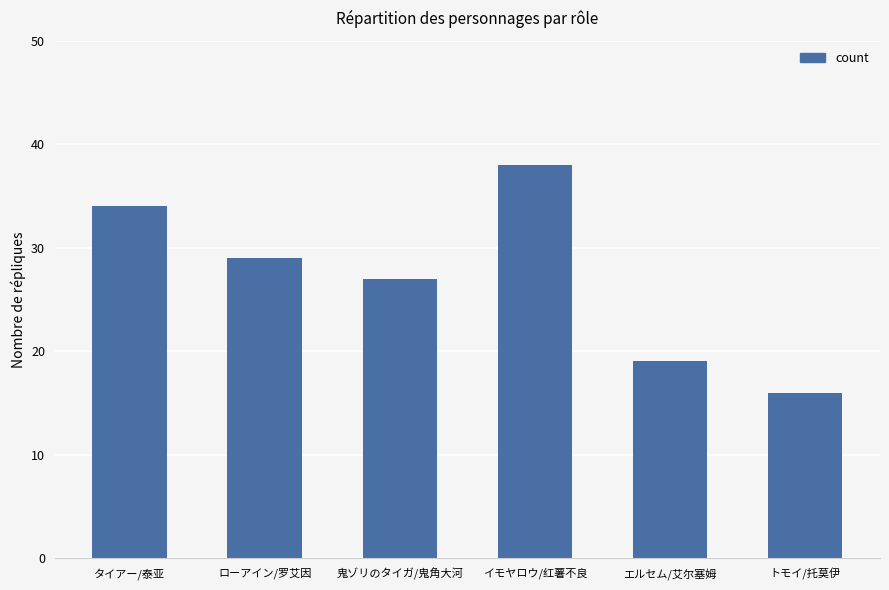

What is the value of the 2nd bar from the left?

29